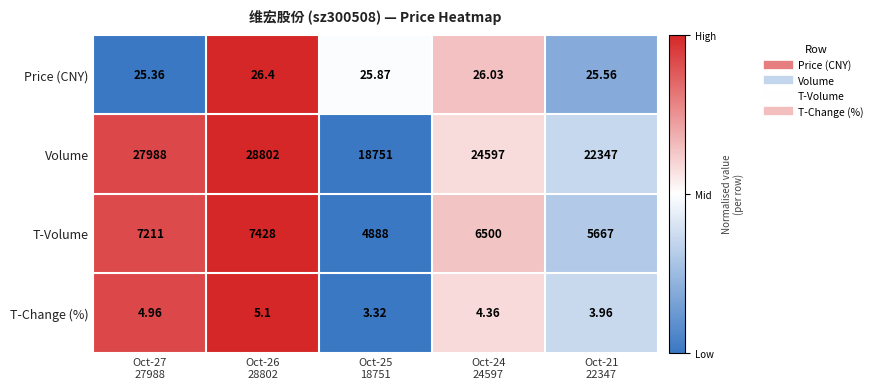

At which category is the sum across all series the highest?

Oct-26
28802